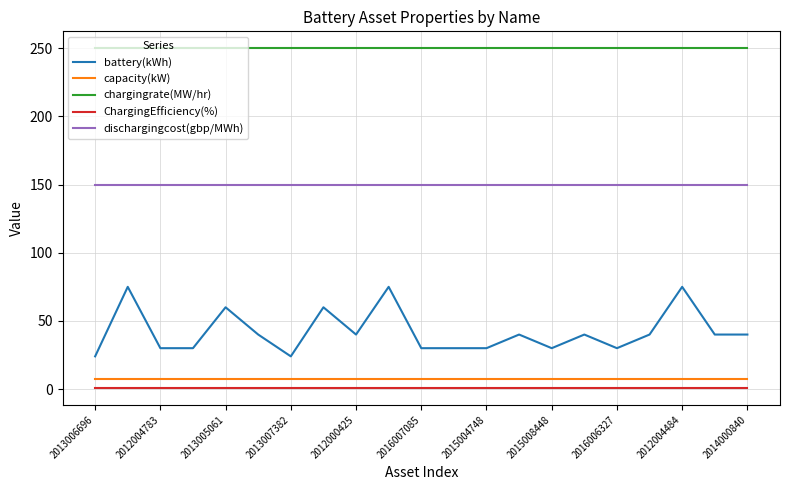

How many categories are shown in the chart?

21